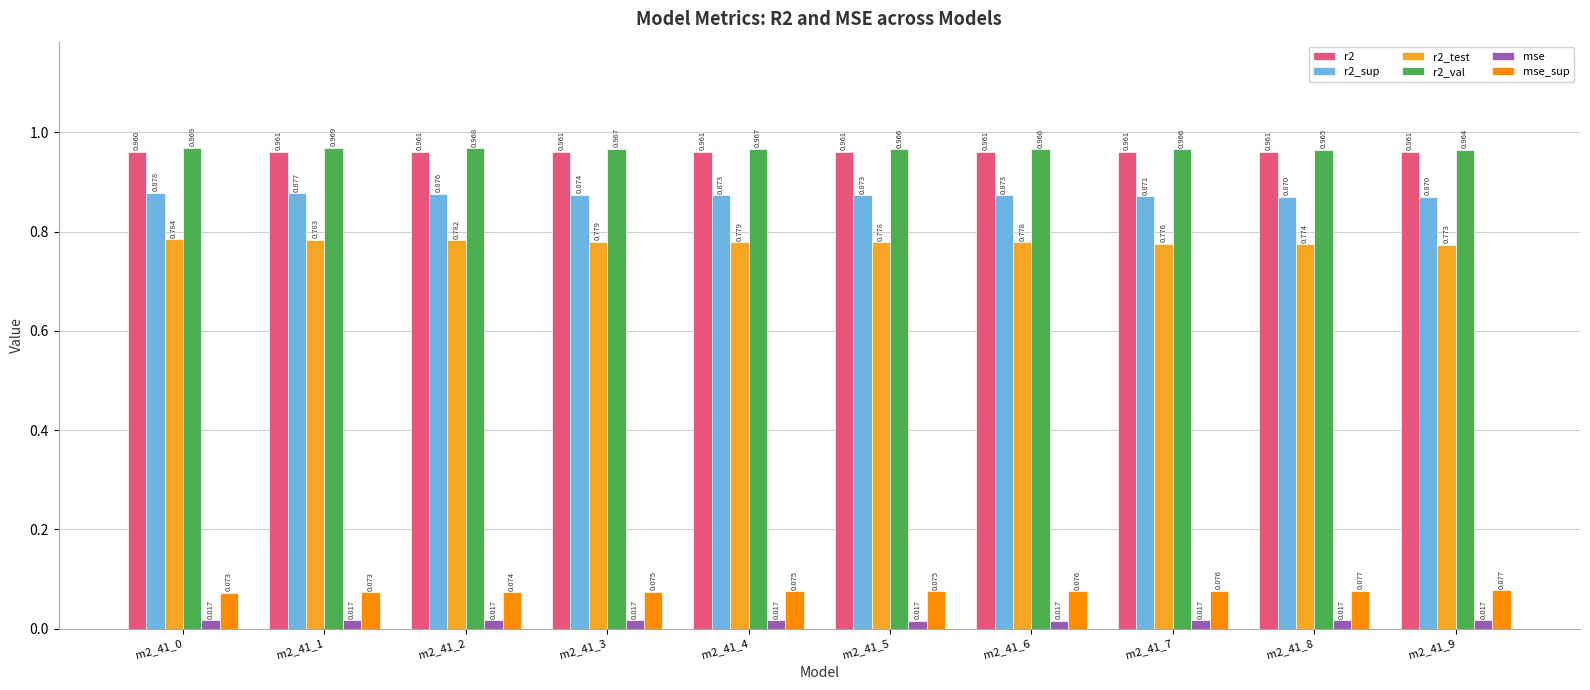

Which series has the largest range (max minus min)?

r2_test